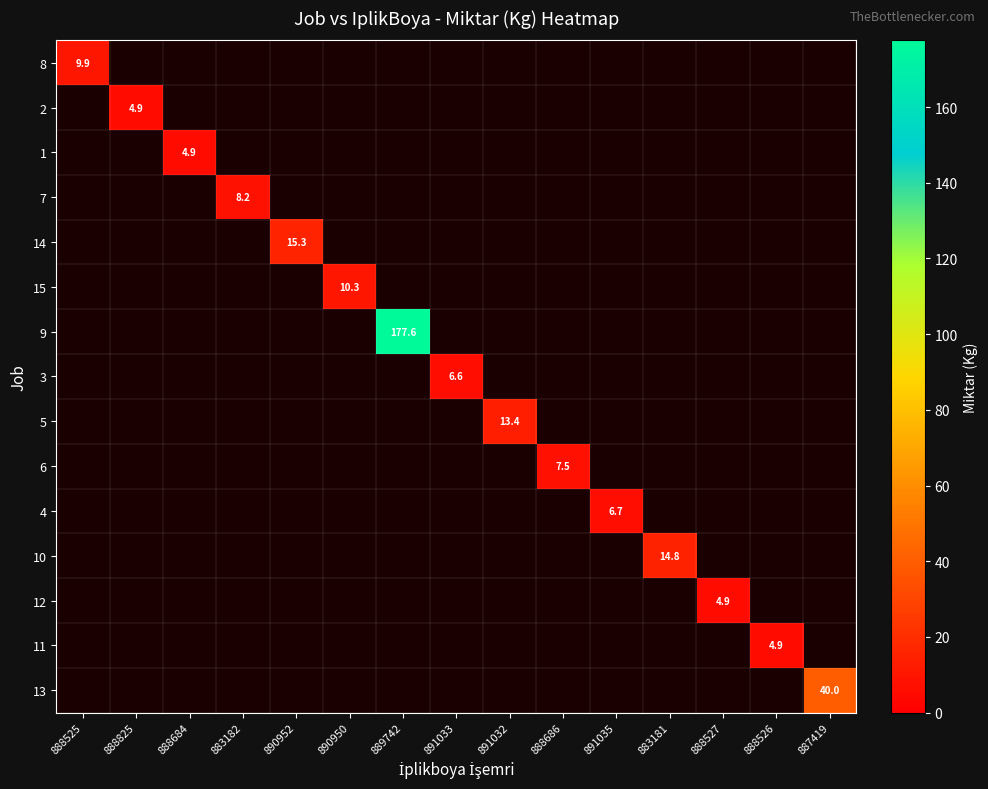

At how many categories does at least one series exceed 90?

1